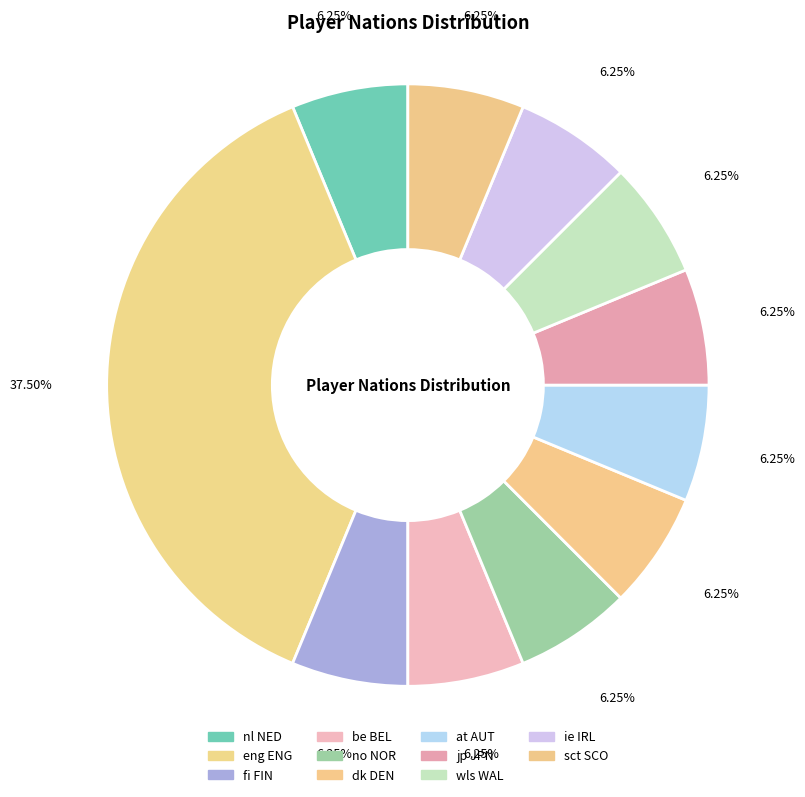

Which slice is the largest?

eng ENG